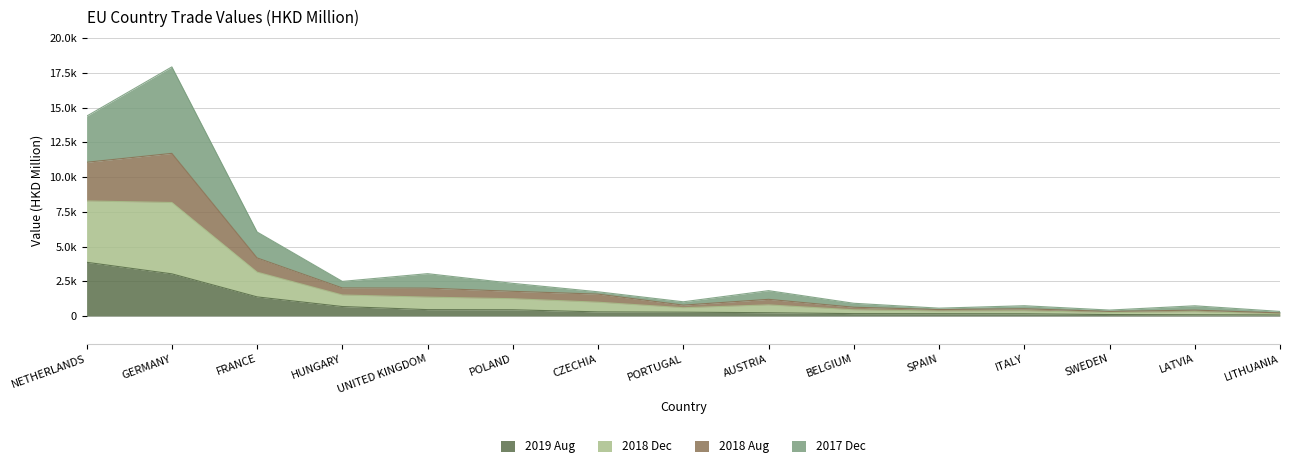

What are all the series names shown in the legend?

2019 Aug, 2018 Dec, 2018 Aug, 2017 Dec